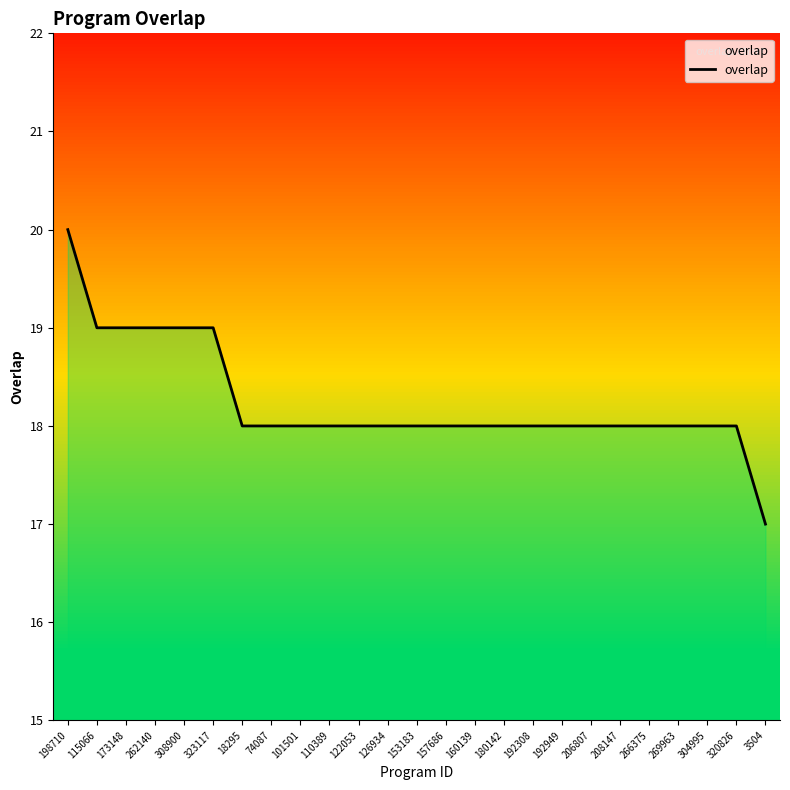

What is the maximum value shown in the chart?

20